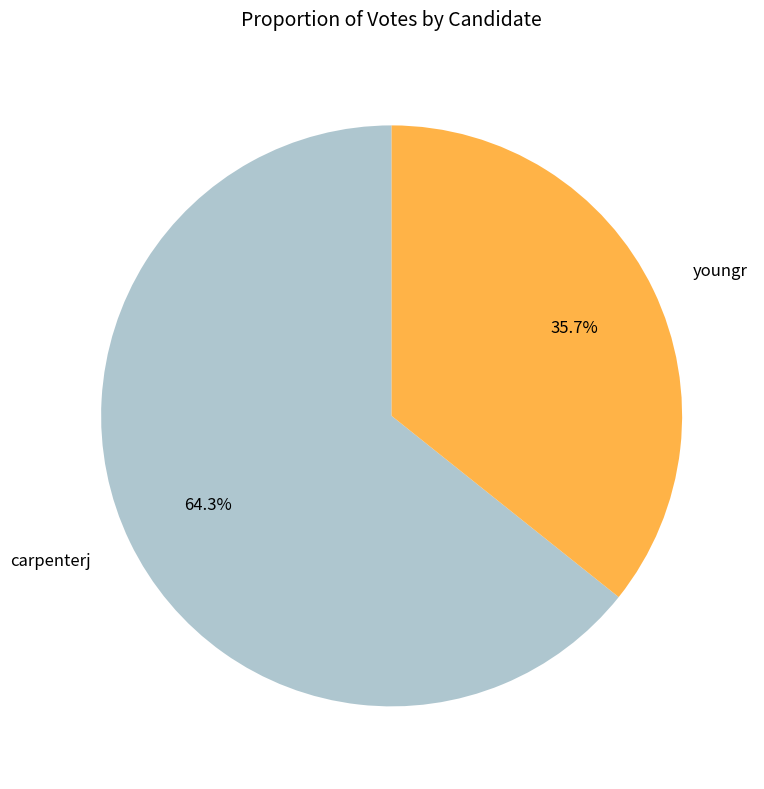

How many segments does this pie chart have?

2